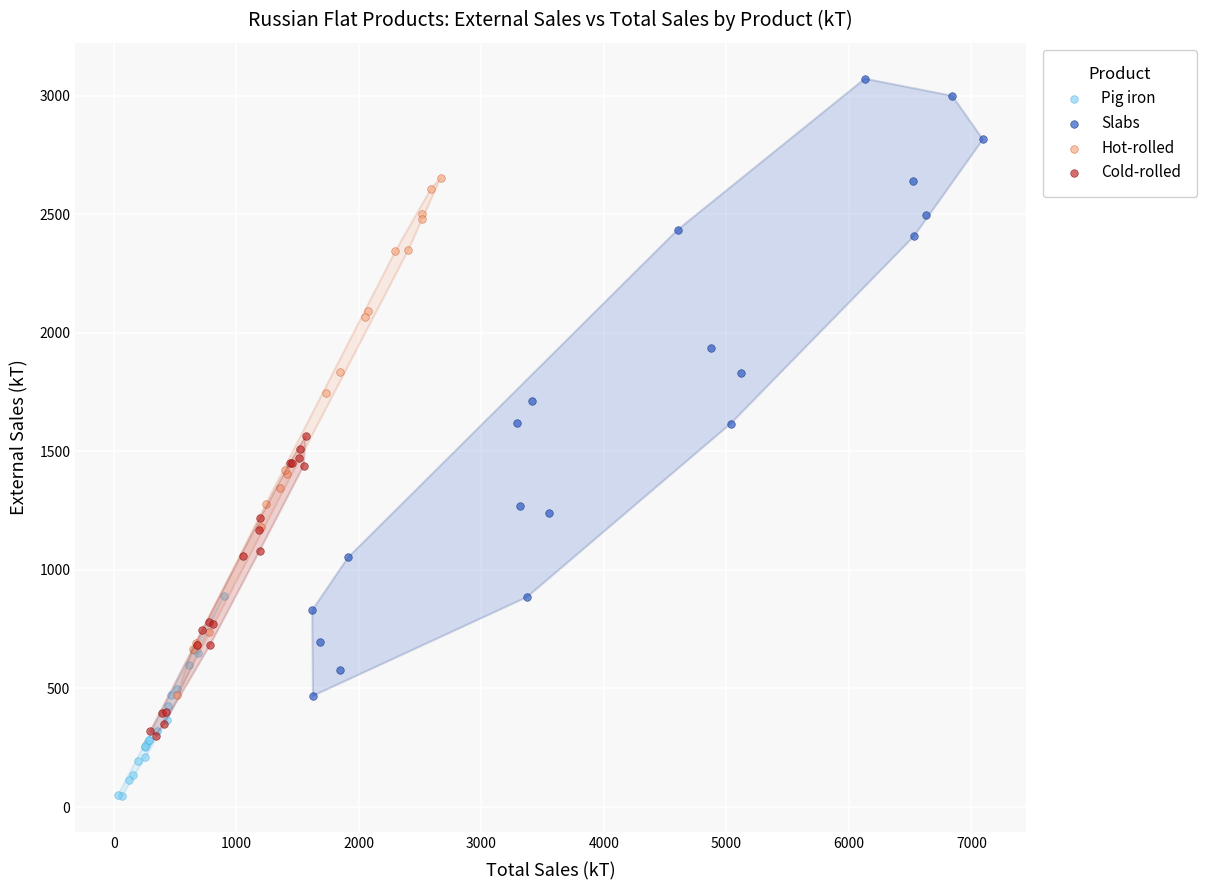

Which series reaches the maximum Y coordinate?

Slabs